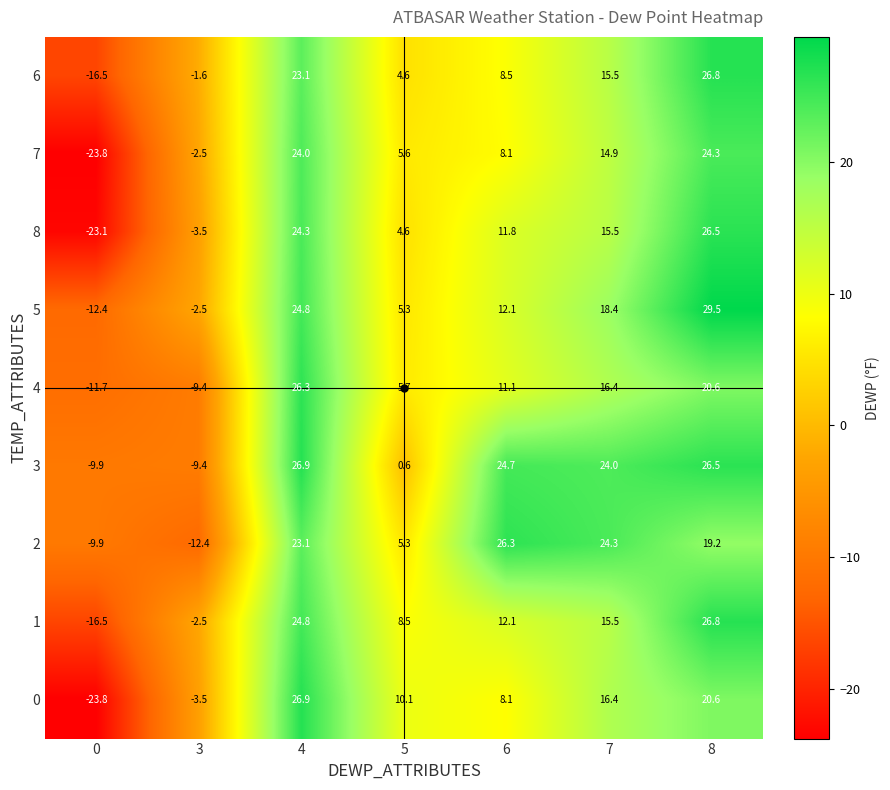

At which label is 6 closest to 5?

5